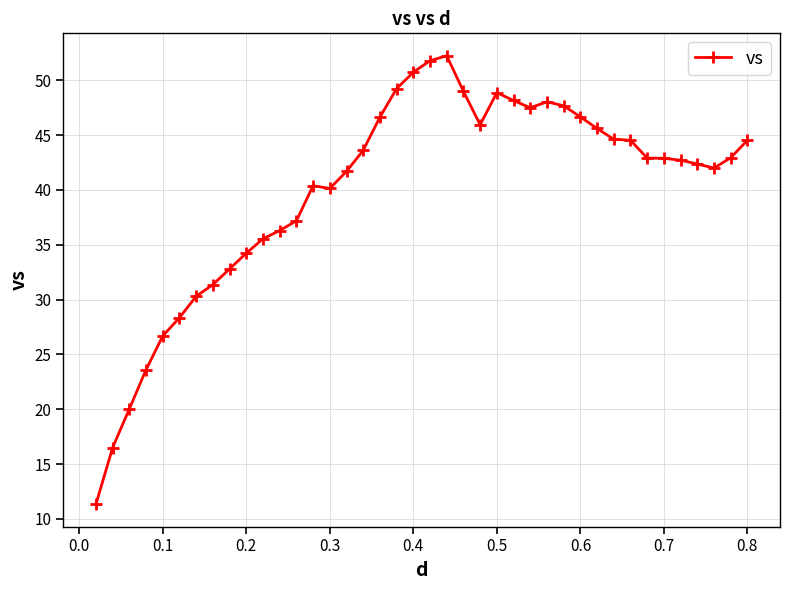

True or false: the data has more than 1 interior local peaks.

True